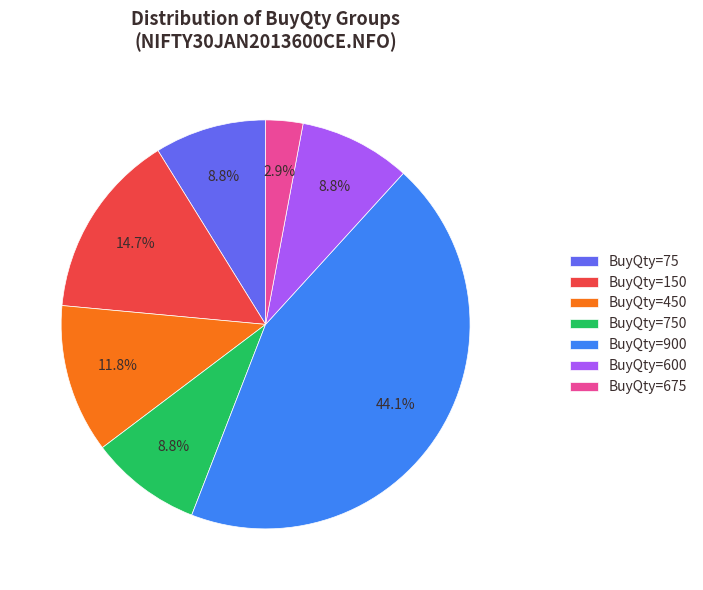

Combined, do BuyQty=750 and BuyQty=150 account for over 50%?

No